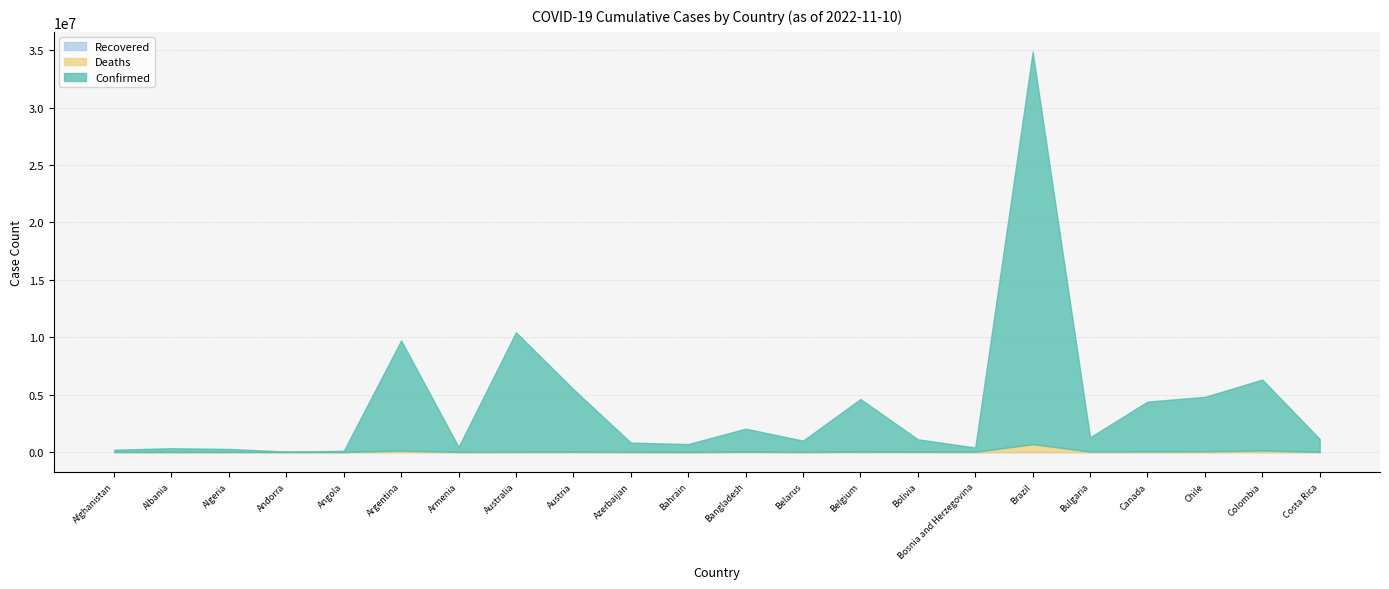

The Recovered series shows 0 at Afghanistan. True or false?

True